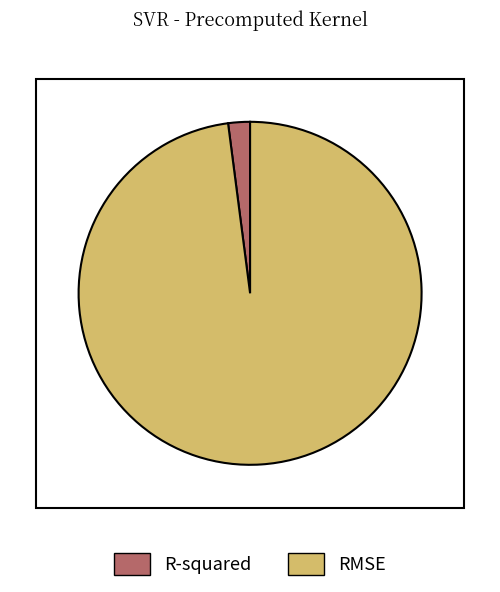

Does RMSE account for over 50% of the chart?

Yes